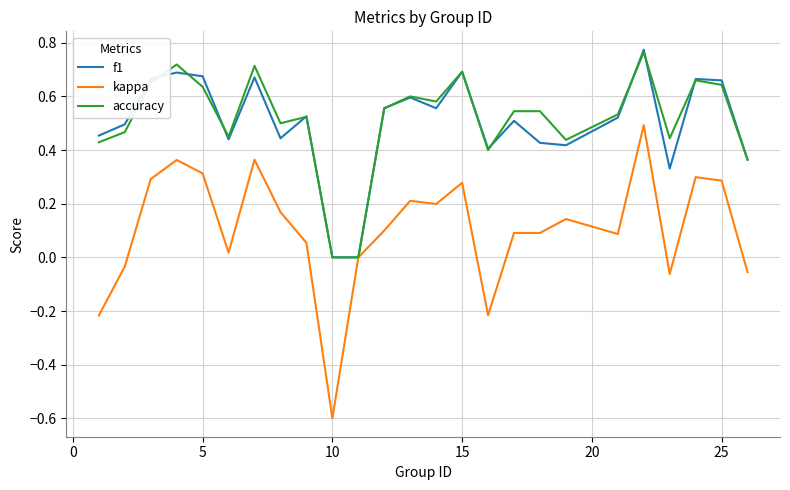

What are all the series names shown in the legend?

f1, kappa, accuracy